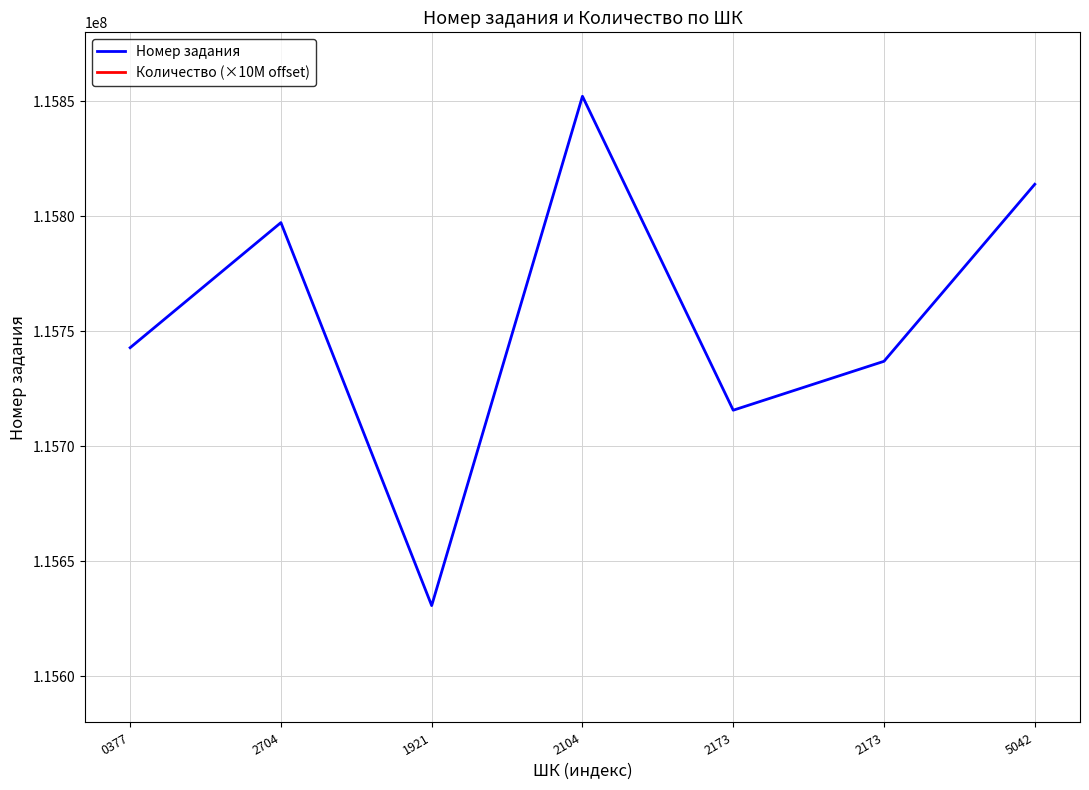

The Количество (×10M offset) series shows 64427730 at 5042. True or false?

False